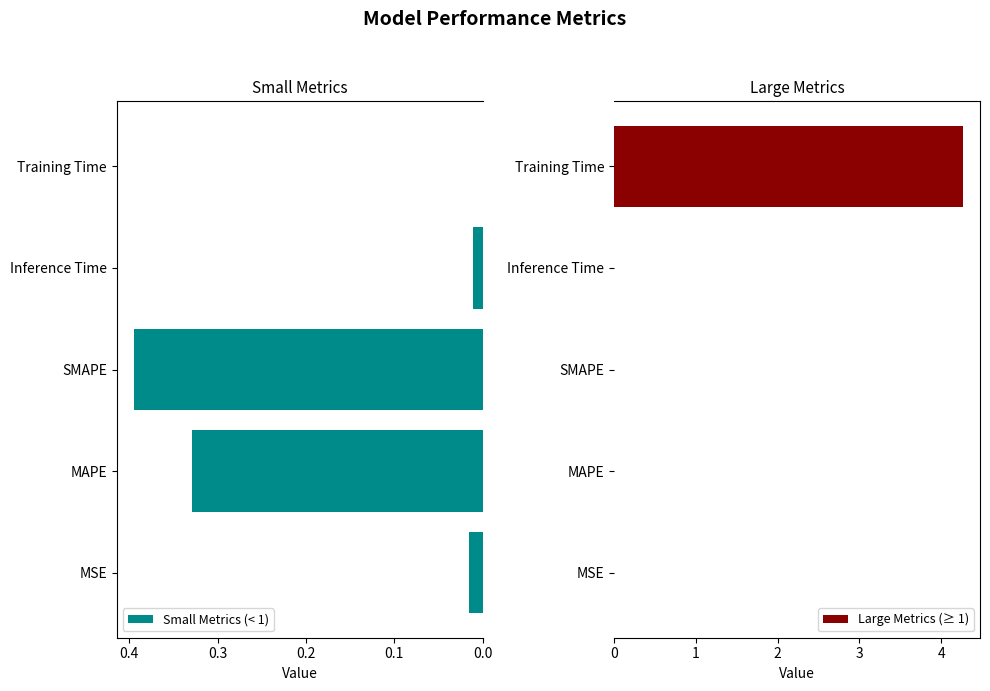

At which label does Small Metrics (< 1) reach its peak?

SMAPE